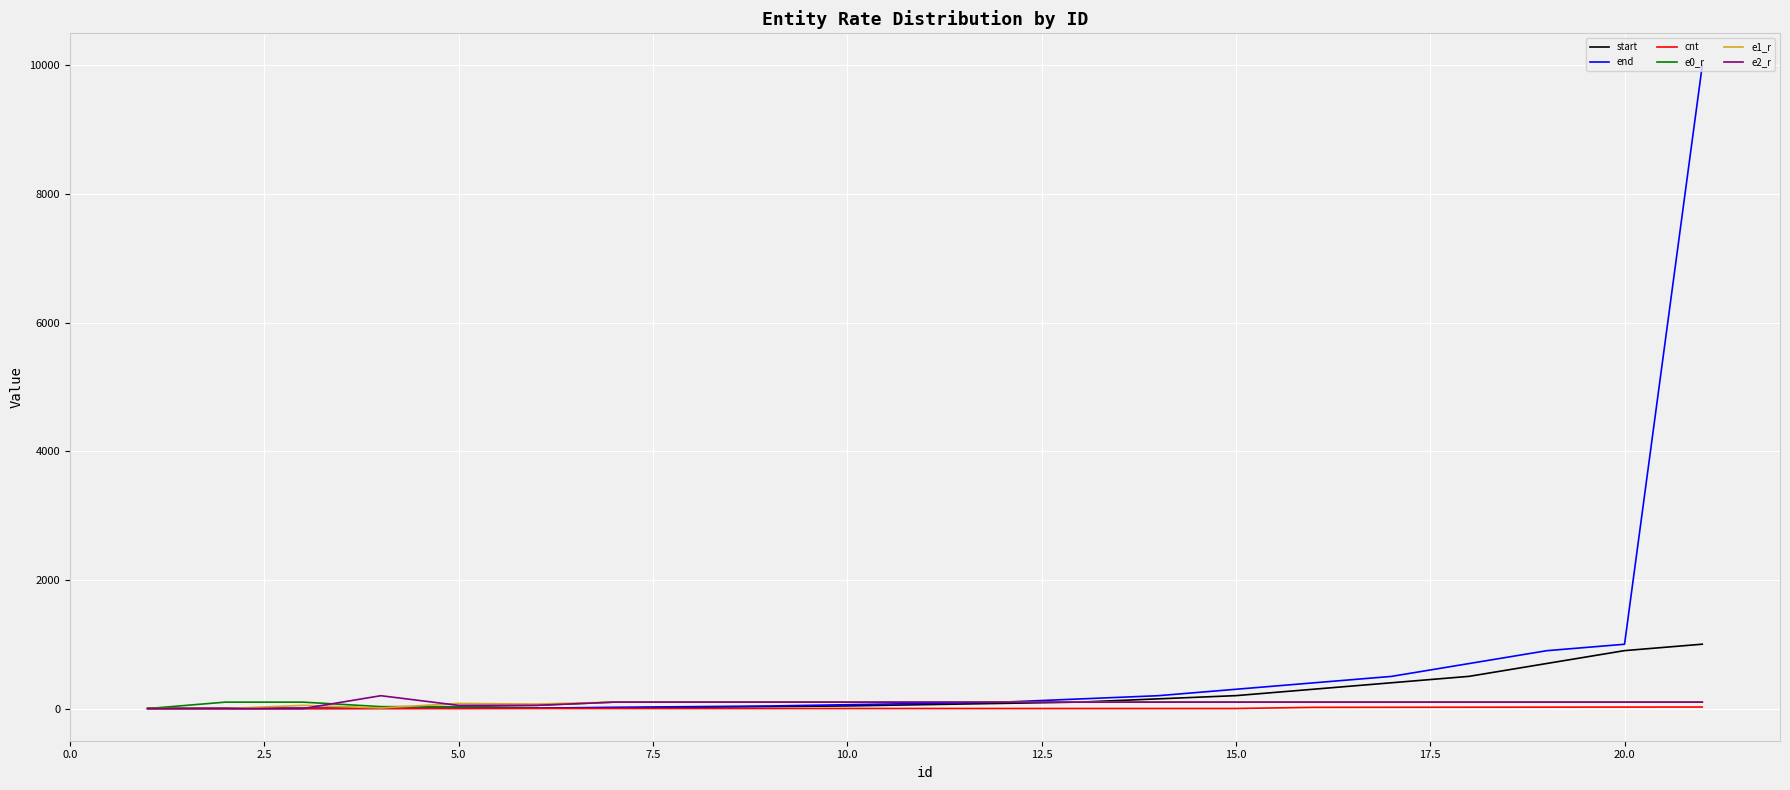

Which series has the largest range (max minus min)?

end